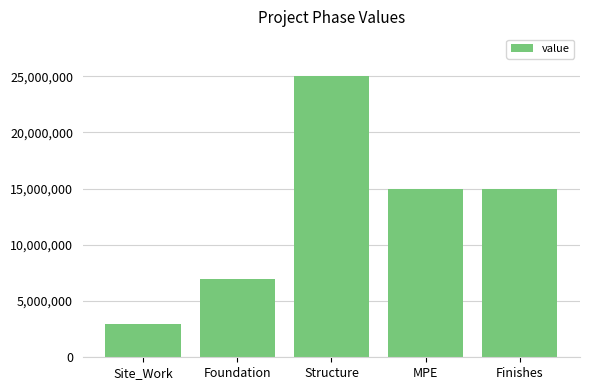

What is the difference between the maximum and minimum values?

22000000